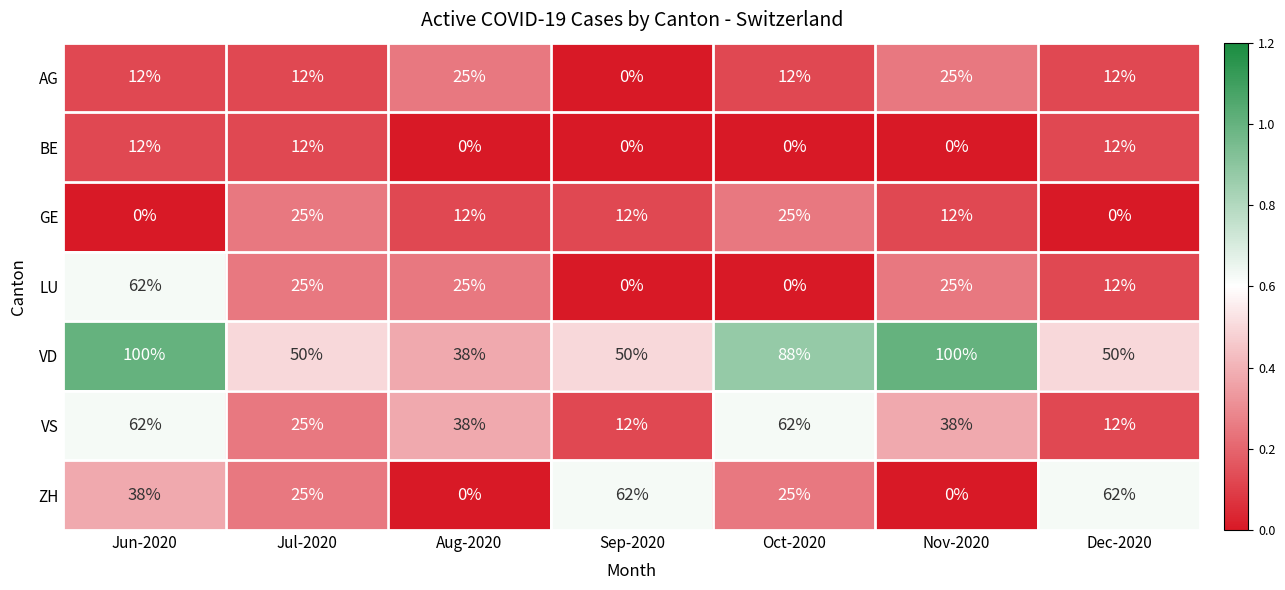

Count the ZH values in the range 0 to 62.

7